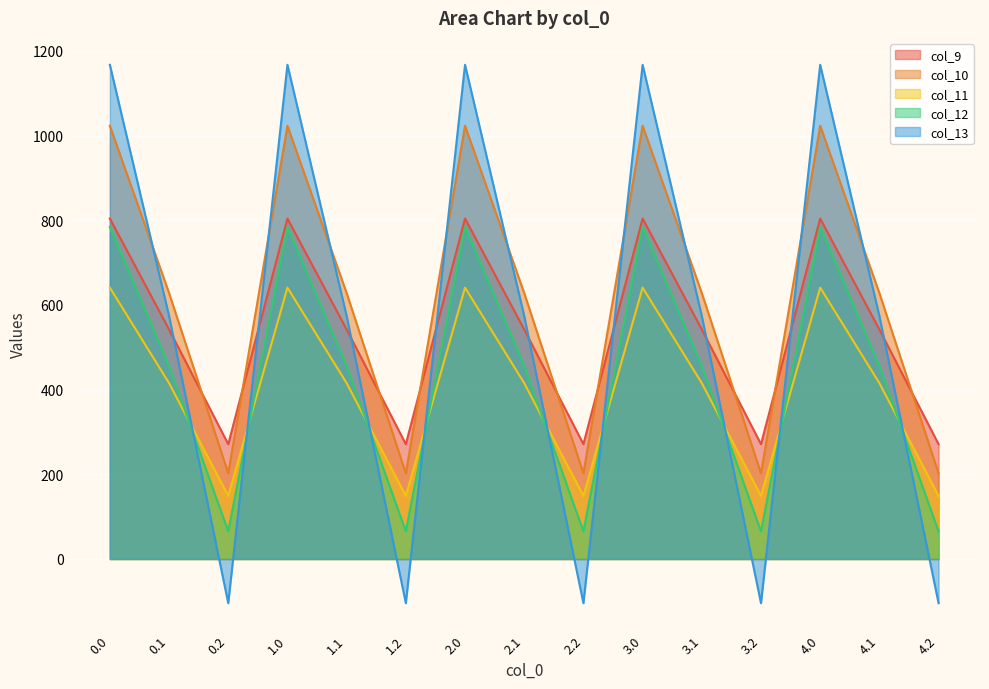

Between 0.2 and 3.1, which series saw the biggest shift?

col_13